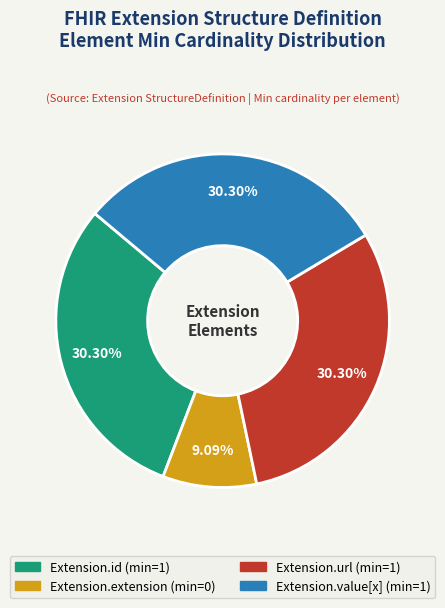

Does Extension.url represent more than half of the total?

No